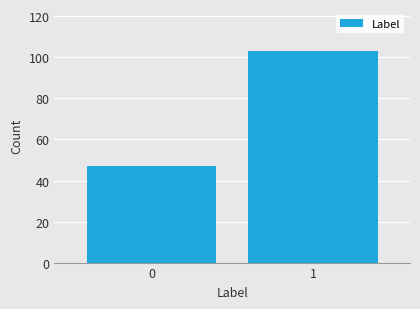

Reading left to right, list all the values displayed in this chart.

47	103